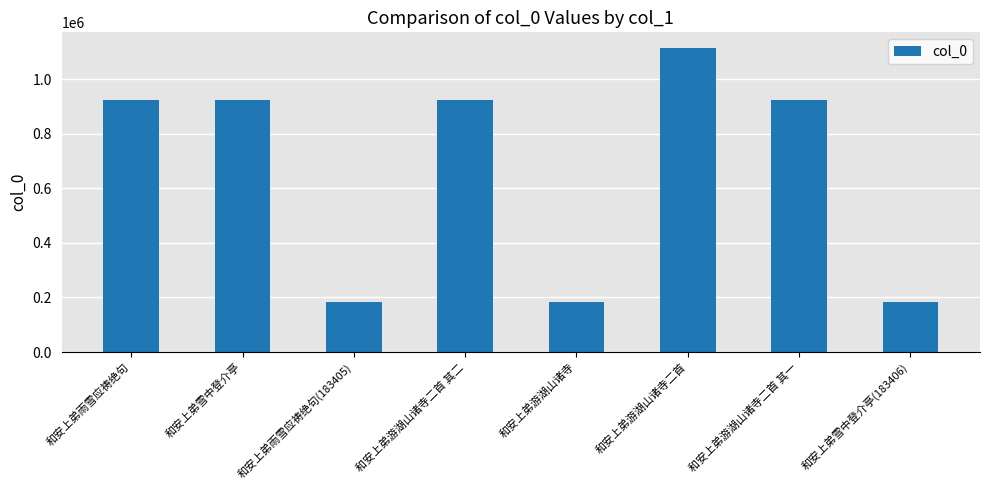

What is the greatest value displayed?

1116931